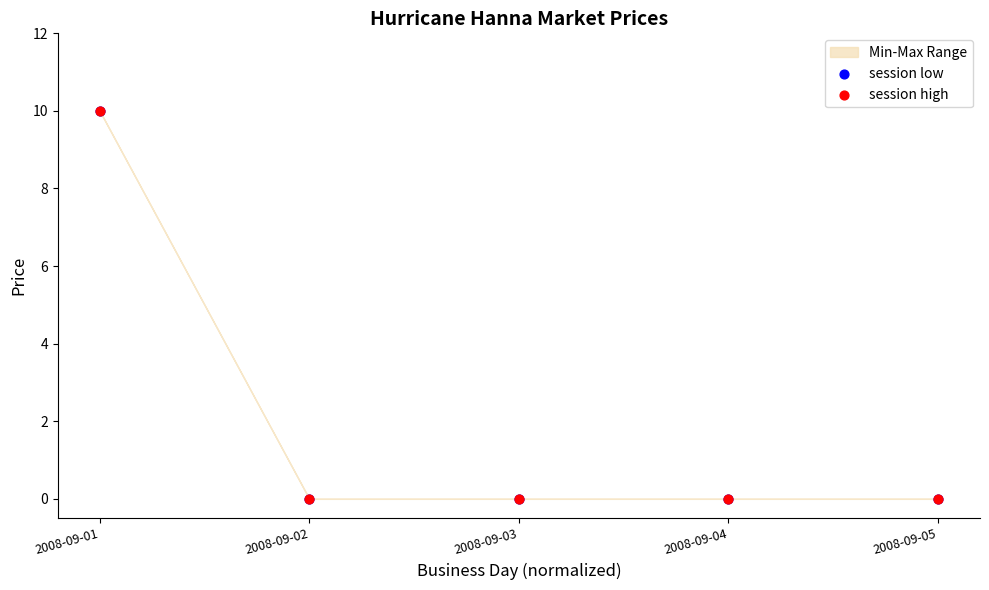

Which series contains the lowest Y value?

session low